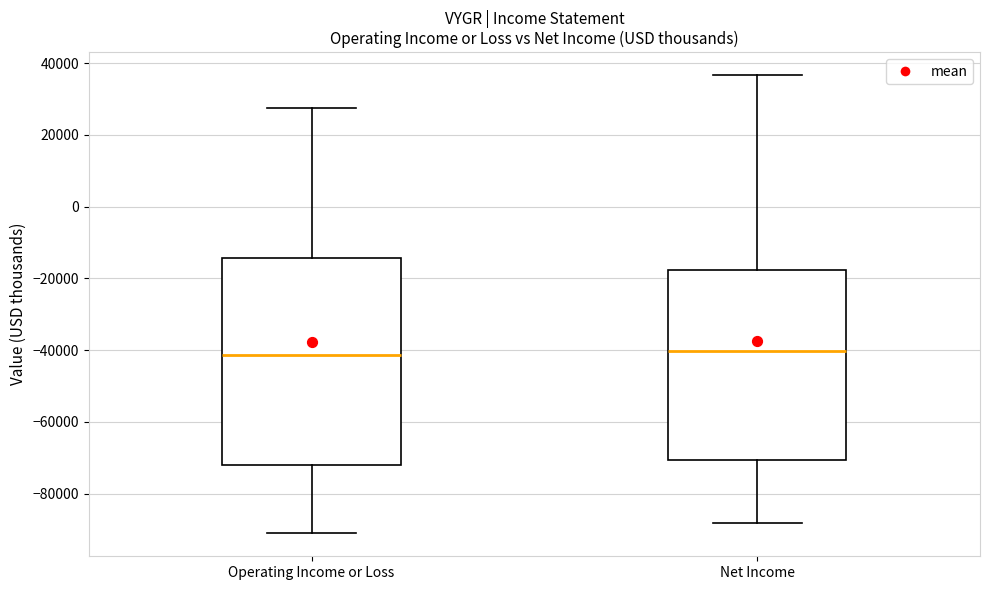

Where does the lower whisker of the box for Operating Income or Loss end on the y-axis? The values are not printed on the chart, so give them approximately, as read against the axis.

-92000